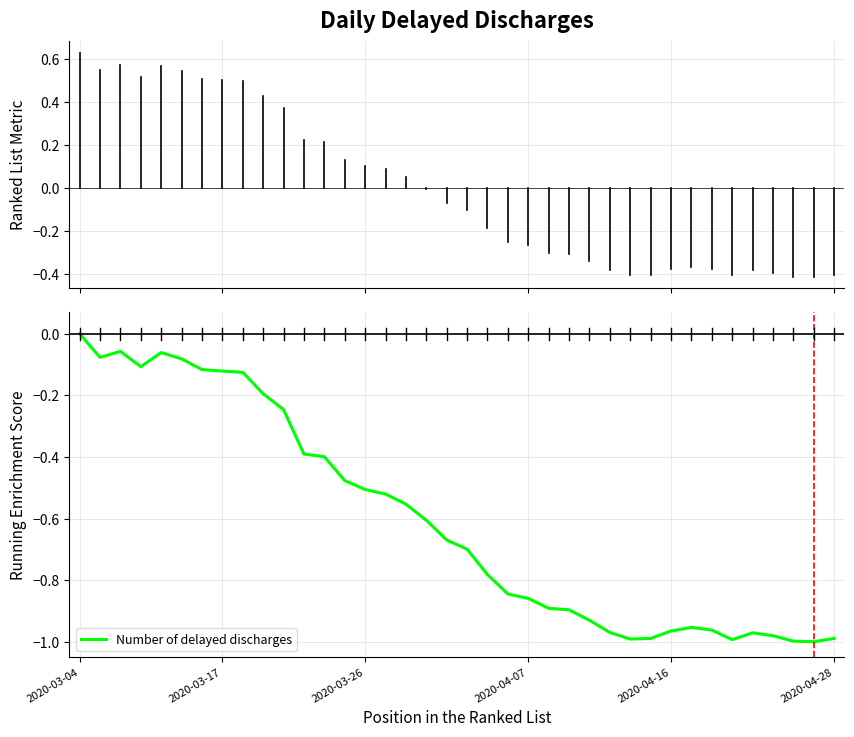

At which category does the chart reach its peak across all series?

2020-03-04